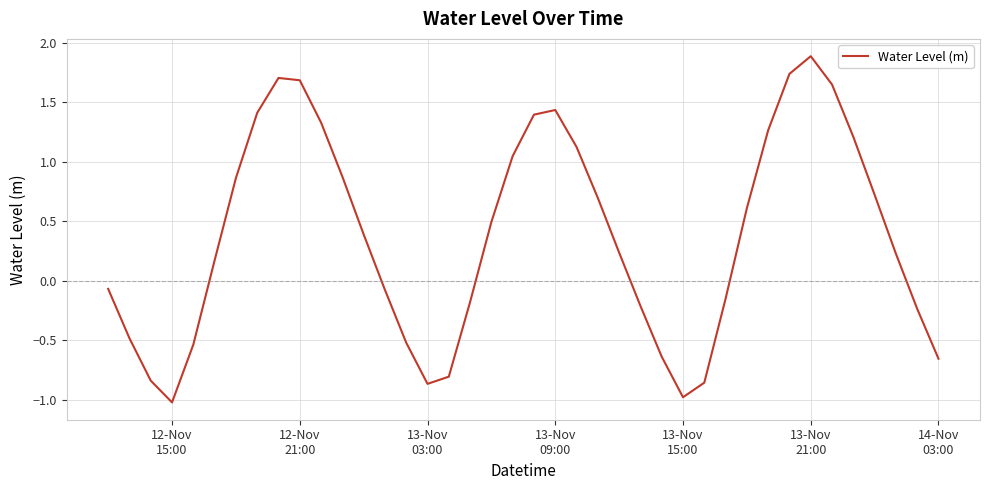

What is the difference between the maximum and minimum values?

2.9